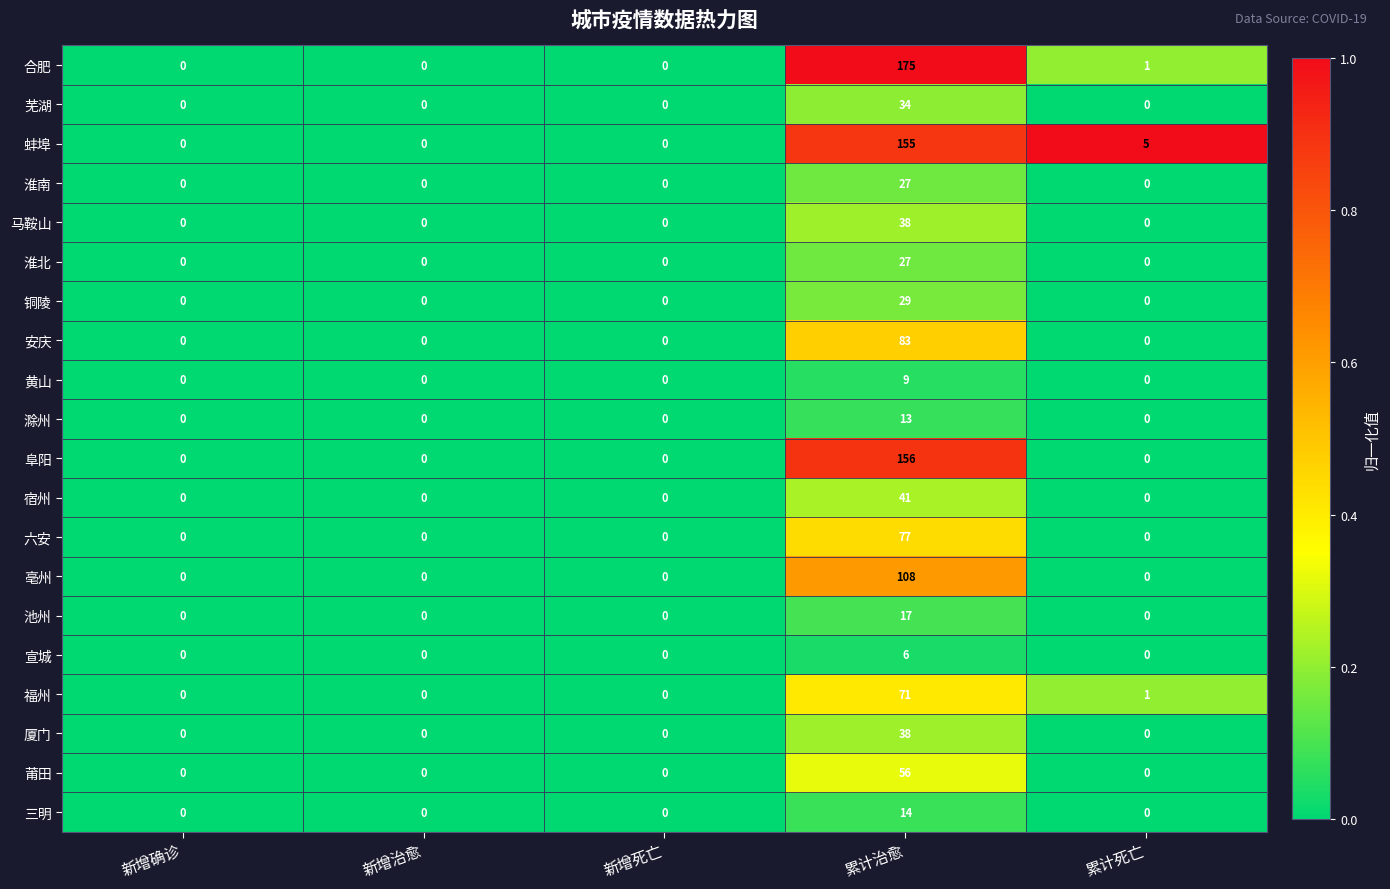

What is the difference between the maximum and minimum values in the 宿州 series?

41